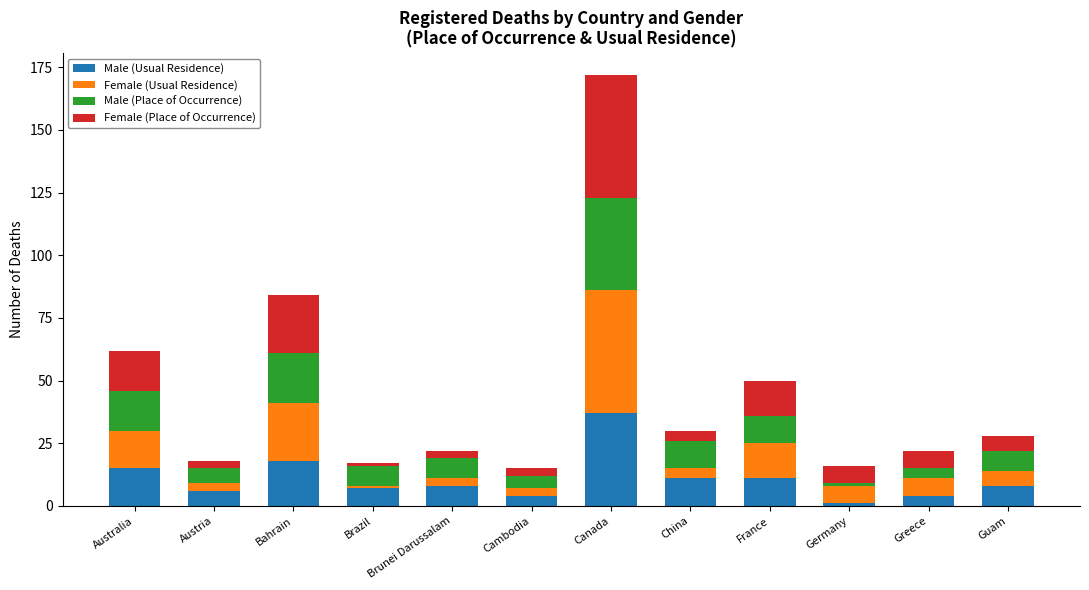

At which category is the sum across all series the highest?

Canada